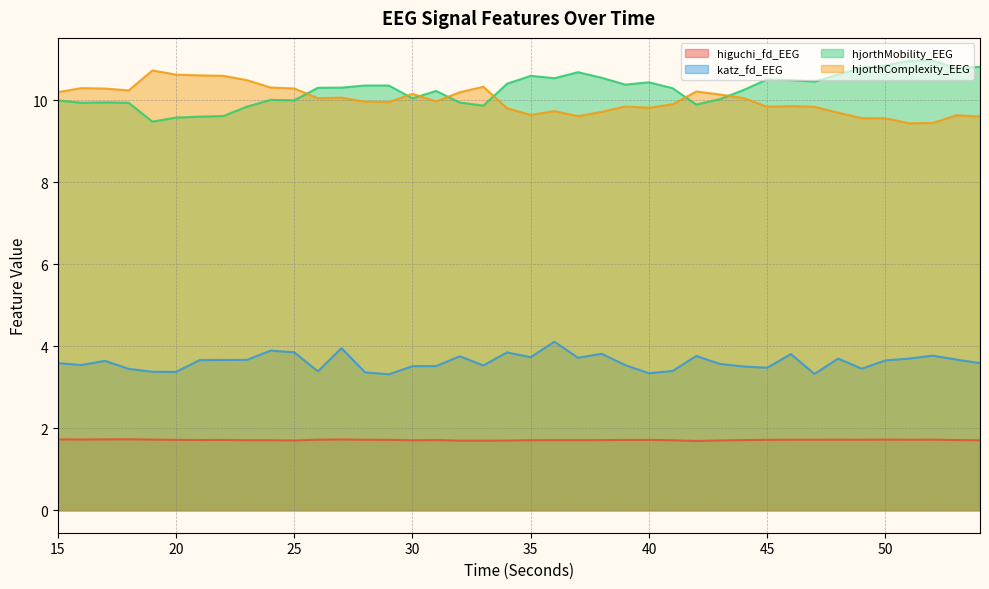

What is the value of the higuchi_fd_EEG point at the 36th from the left?

1.7